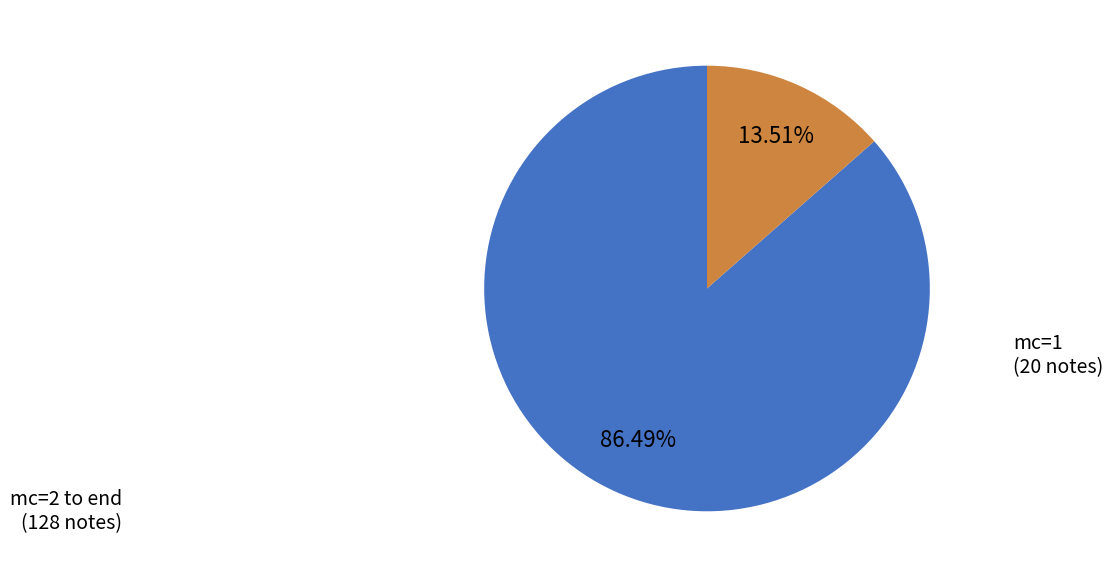

Rank the categories by value from highest to lowest.

mc=2 to end, mc=1